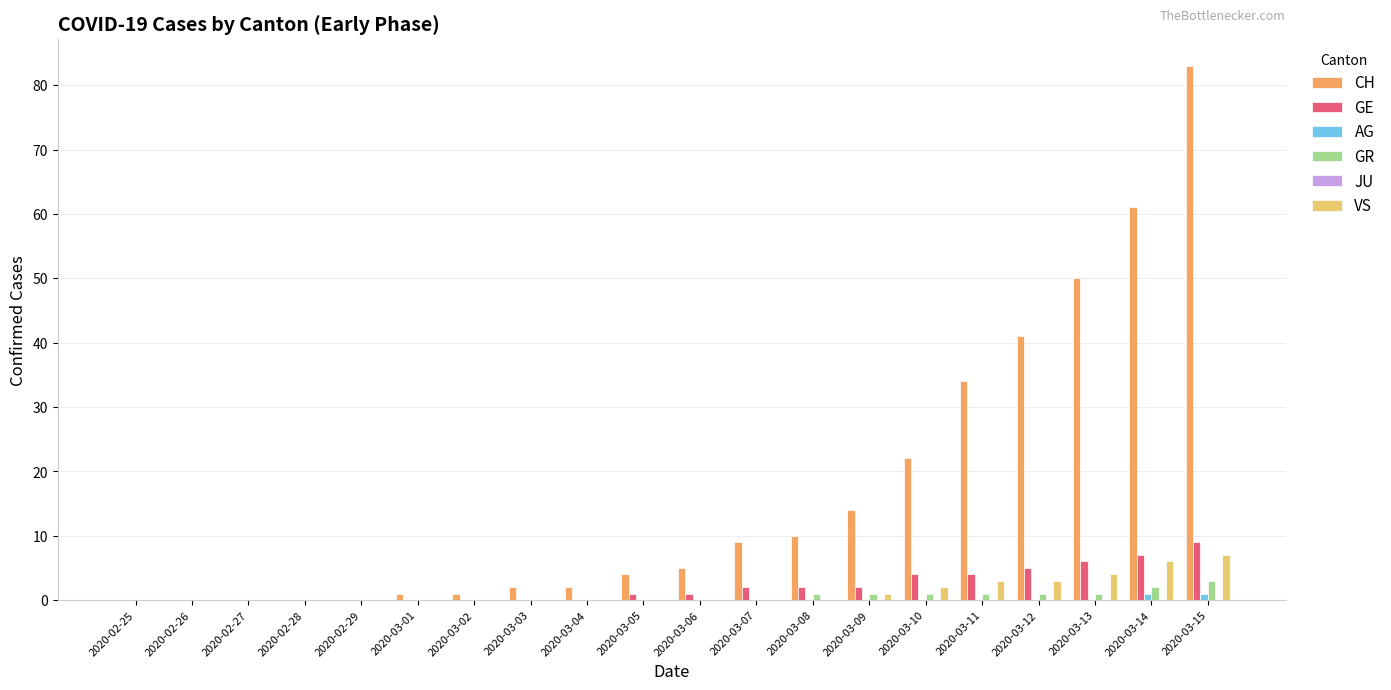

At which category is the sum across all series the highest?

2020-03-15